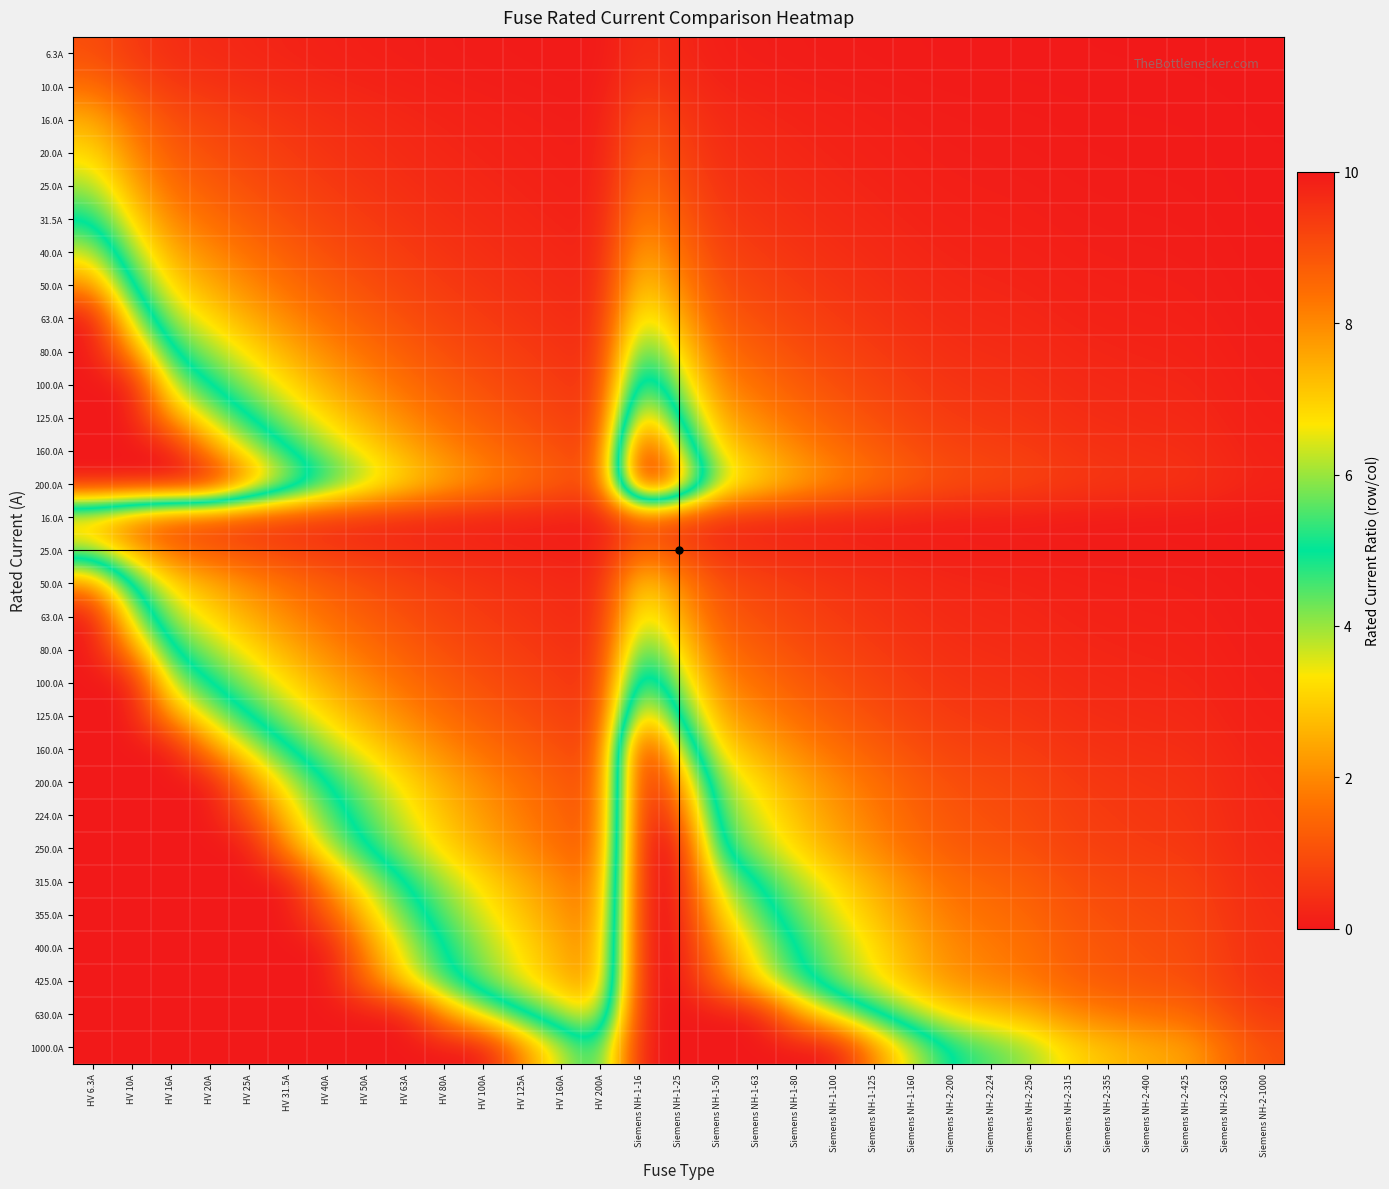

Between Siemens NH-2-200 and HV 6.3A, which is larger?

HV 6.3A